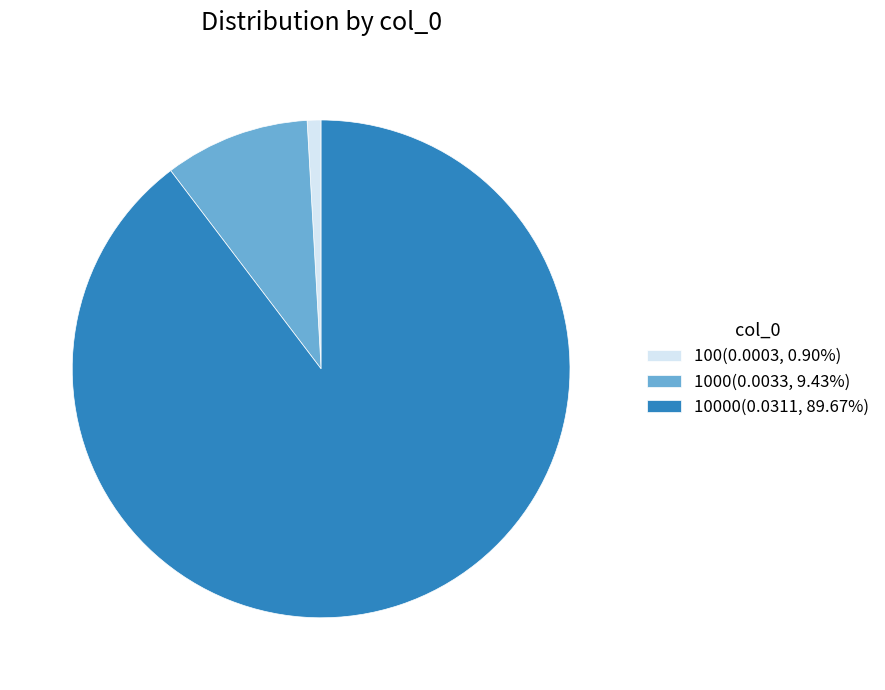

Do 1000(0.0033, 9.43%) and 10000(0.0311, 89.67%) together represent more than half of the pie?

Yes